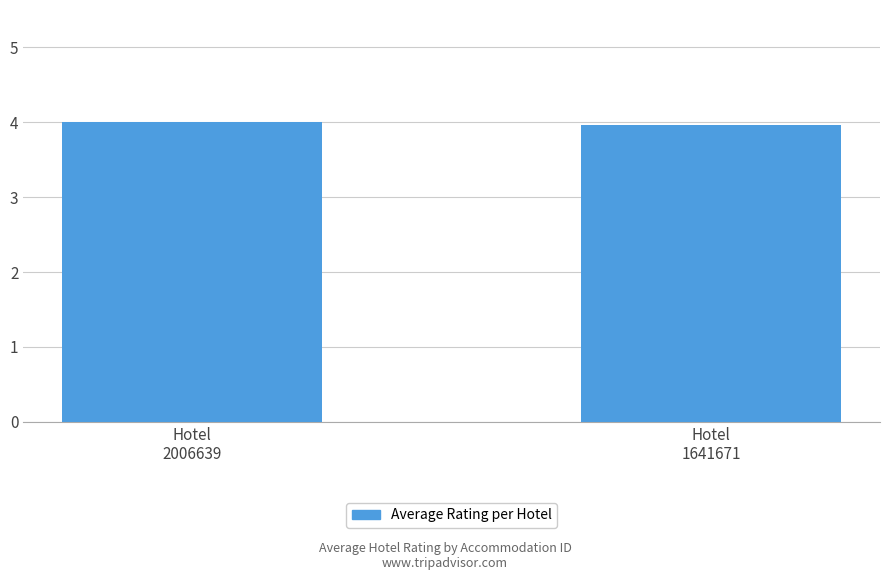

What is the value of the 1st bar from the left?

4.0